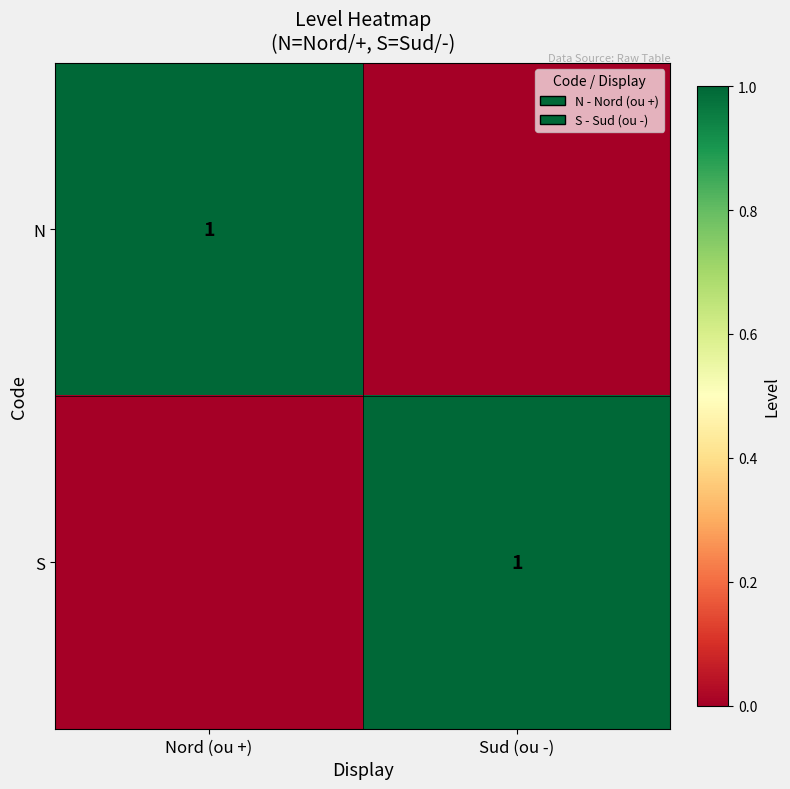

The value of N at Nord (ou +) is 2. True or false?

False